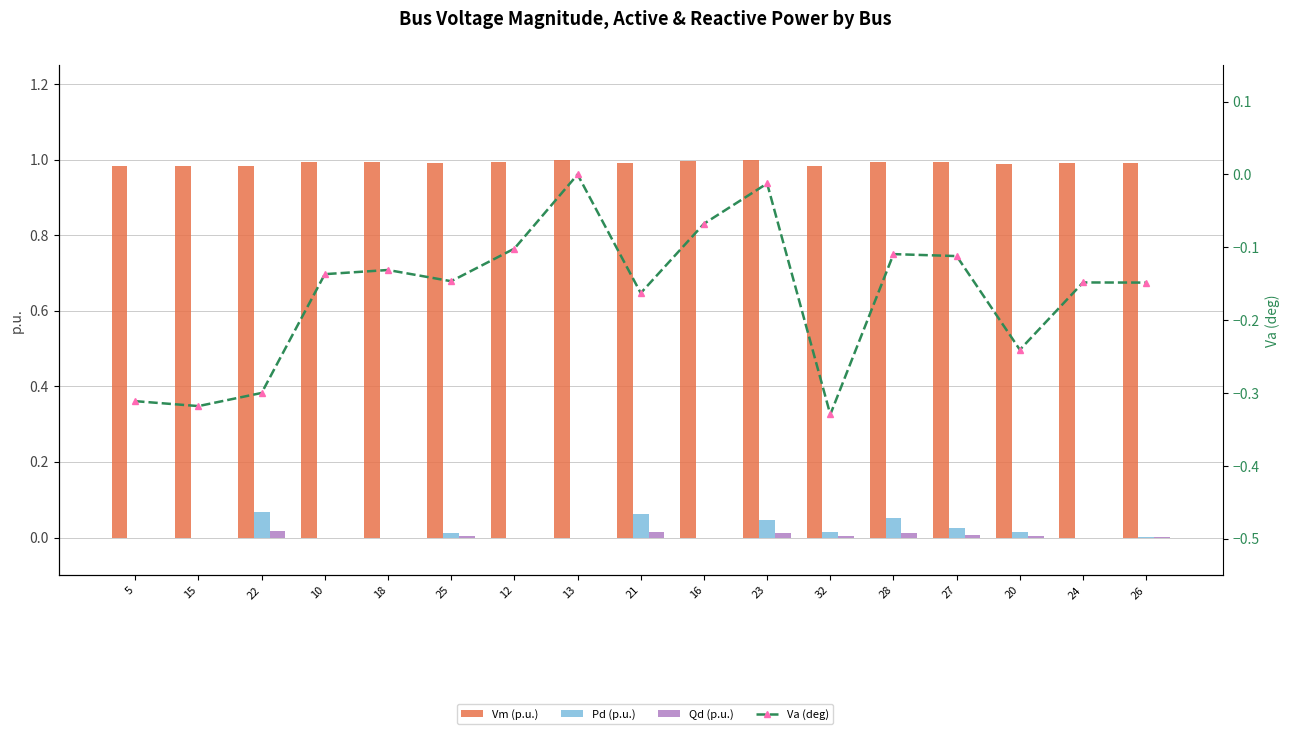

Reading left to right, extract all data points from this chart.

Vm (p.u.): 1.0	1.0	1.0	1.0	1.0	1.0	1.0	1.0	1.0	1.0	1.0	1.0	1.0	1.0	1.0	1.0	1.0
Pd (p.u.): 0.0	0.0	0.1	0.0	0.0	0.0	0.0	0.0	0.1	0.0	0.0	0.0	0.1	0.0	0.0	0.0	0.0
Qd (p.u.): 0.0	0.0	0.0	0.0	0.0	0.0	0.0	0.0	0.0	0.0	0.0	0.0	0.0	0.0	0.0	0.0	0.0
Va (deg): -0.3	-0.3	-0.3	-0.1	-0.1	-0.1	-0.1	0.0	-0.2	-0.1	-0.0	-0.3	-0.1	-0.1	-0.2	-0.1	-0.1